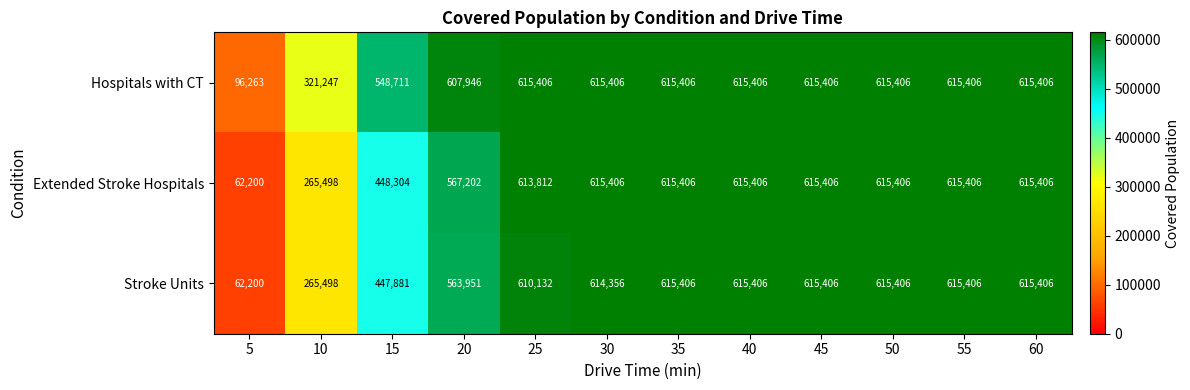

Between 5 and 15, which series saw the biggest shift?

Hospitals with CT